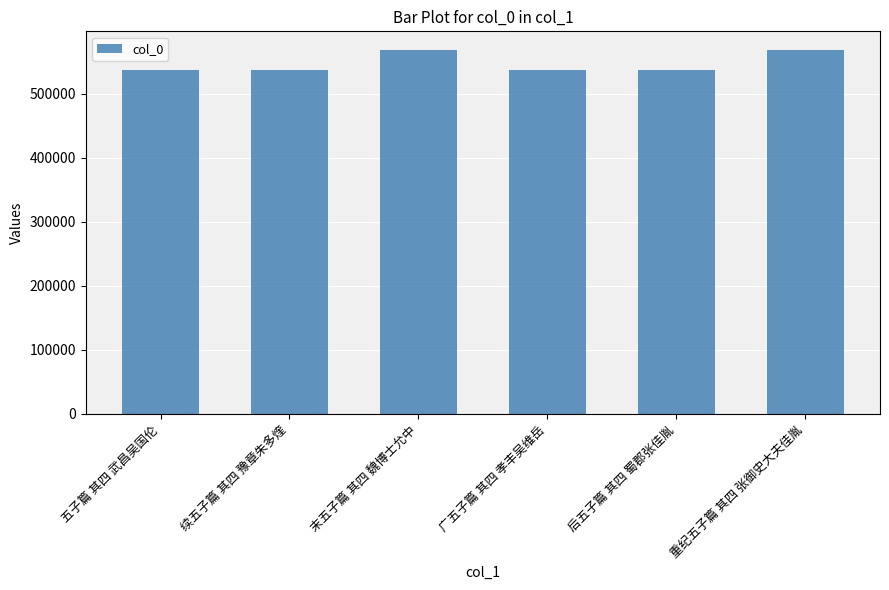

What value does the data have at 广五子篇 其四 孝丰吴维岳?

536749